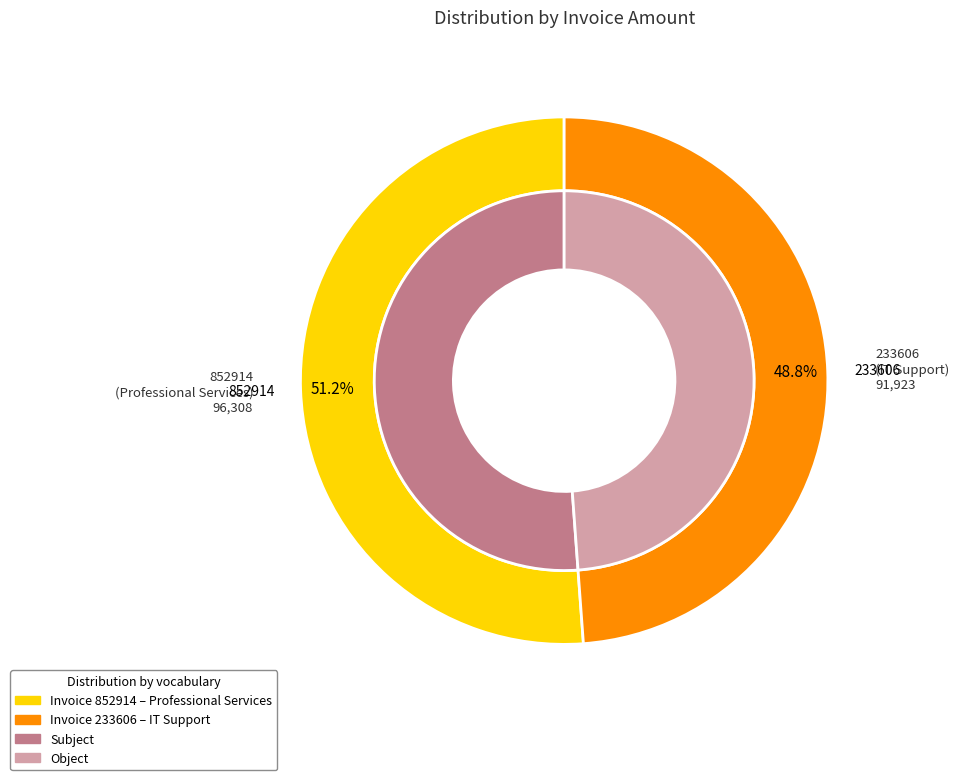

How many slices are in this pie chart?

2